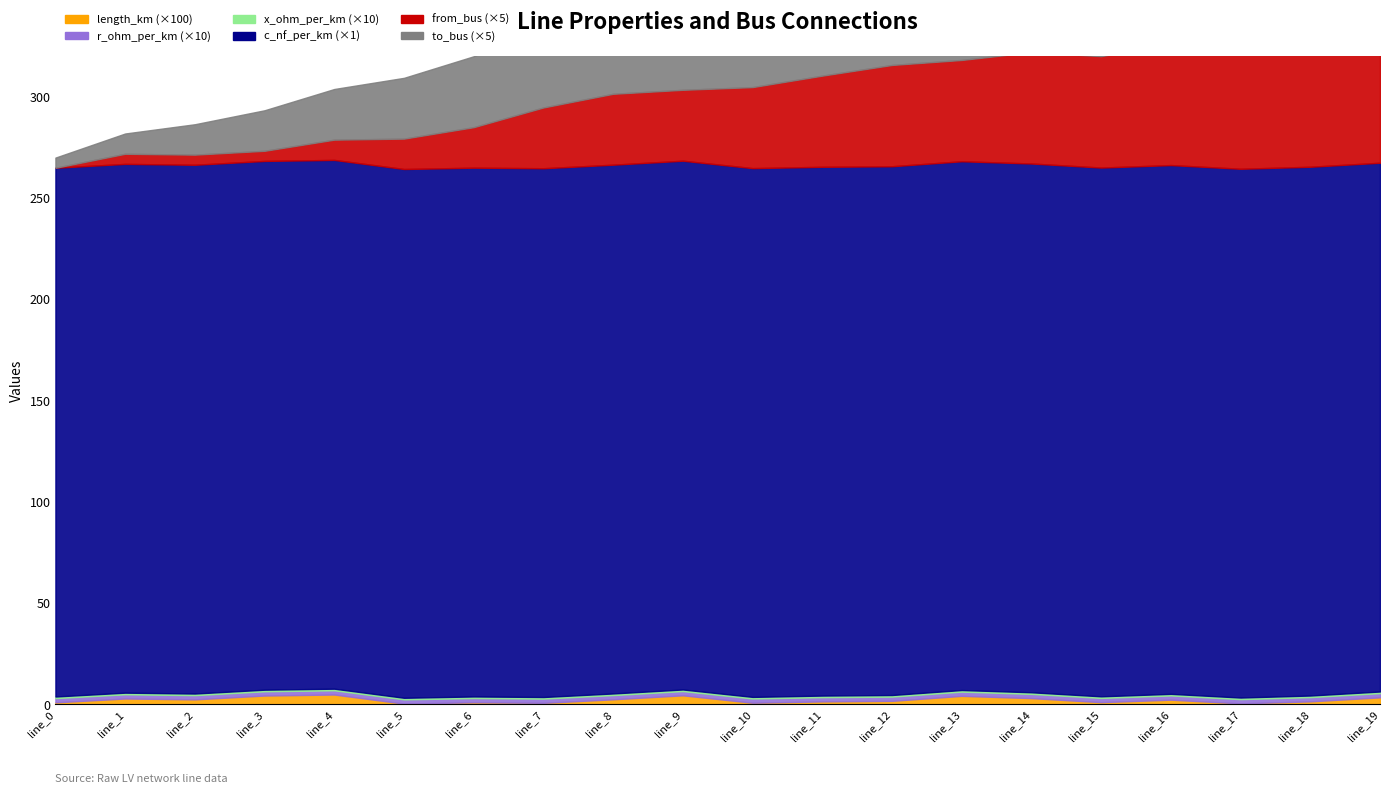

Count the number of data series in this chart.

6